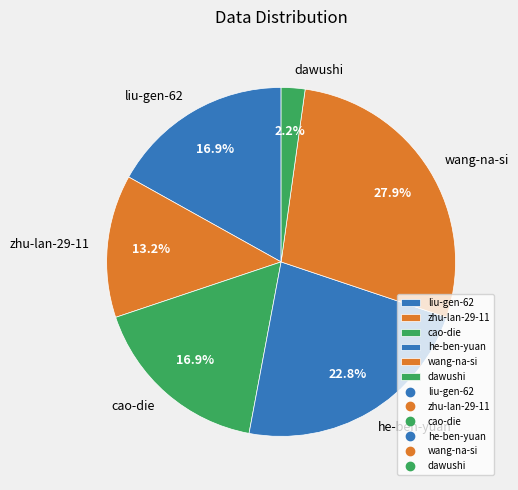

What is the ratio of the value at zhu-lan-29-11 to the value at he-ben-yuan?

0.6